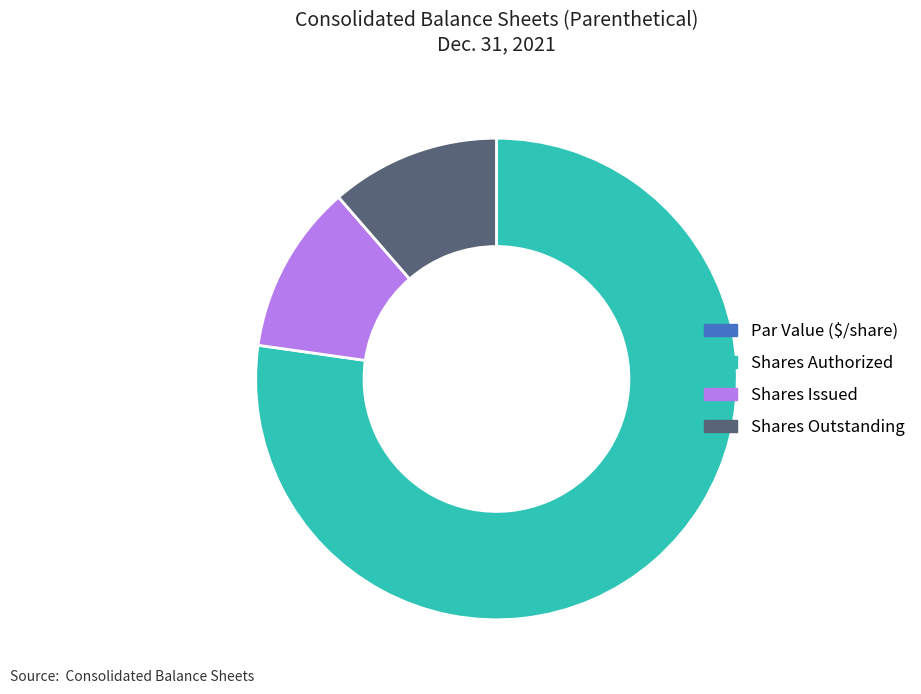

Is it true that Shares Authorized is 64% of the pie?

False